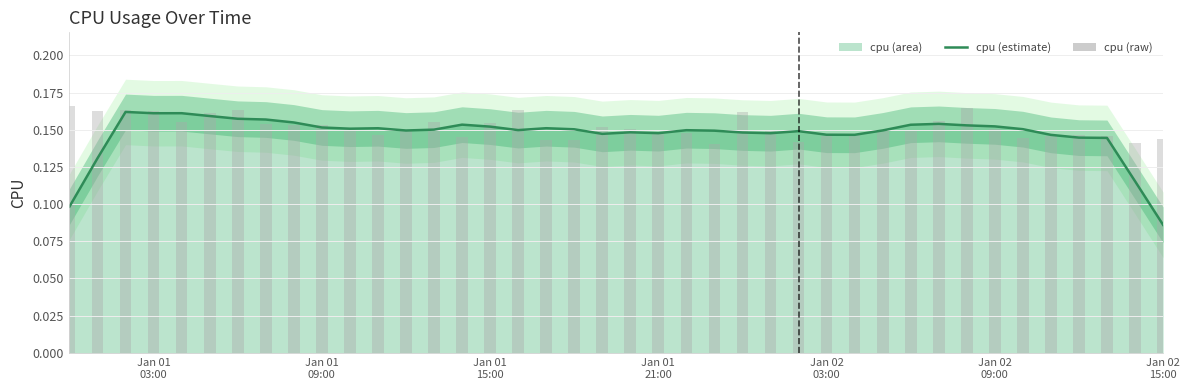

Reading left to right, transcribe all the data shown in this chart.

0.1	0.1	0.2	0.2	0.2	0.2	0.2	0.2	0.2	0.2	0.2	0.2	0.1	0.2	0.2	0.2	0.1	0.2	0.2	0.1	0.1	0.1	0.1	0.1	0.1	0.1	0.1	0.1	0.1	0.1	0.2	0.2	0.2	0.2	0.2	0.1	0.1	0.1	0.1	0.1